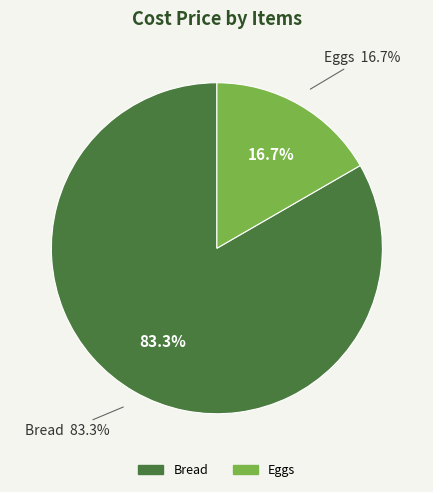

The Eggs slice represents 7% of the pie. True or false?

False